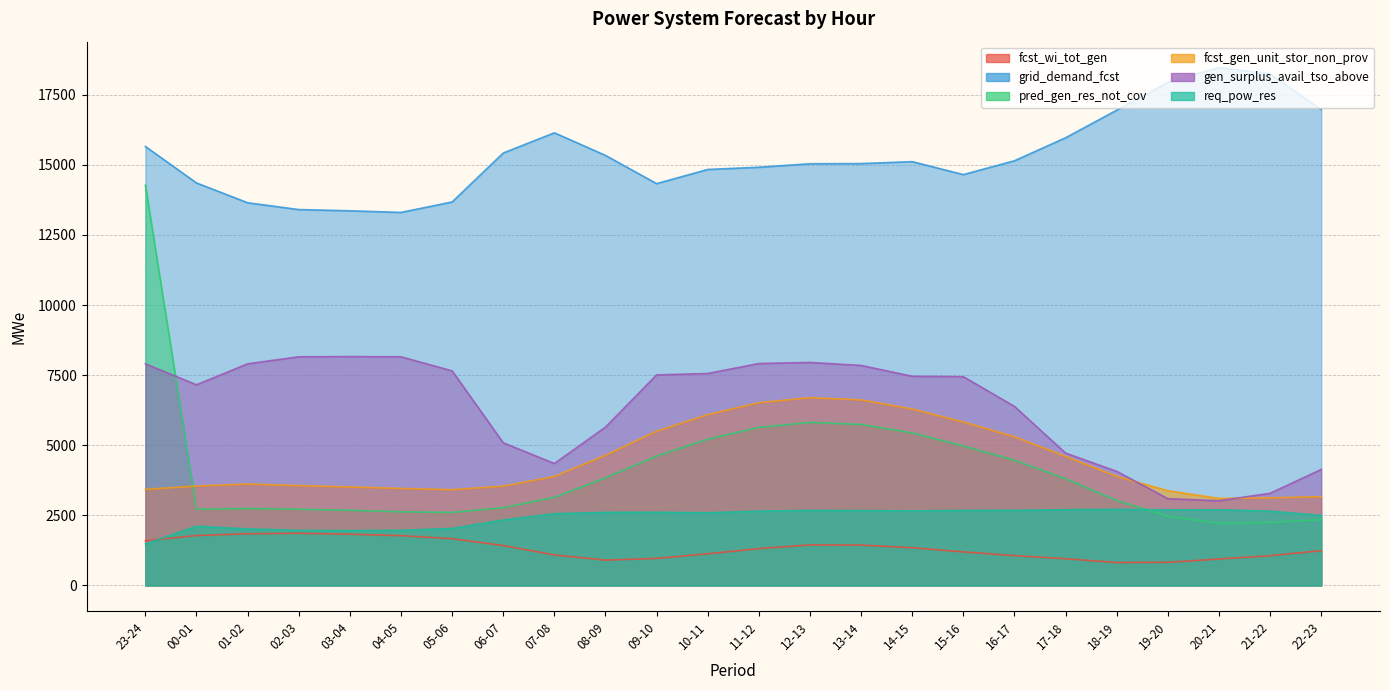

Between 05-06 and 08-09, which series saw the biggest shift?

gen_surplus_avail_tso_above